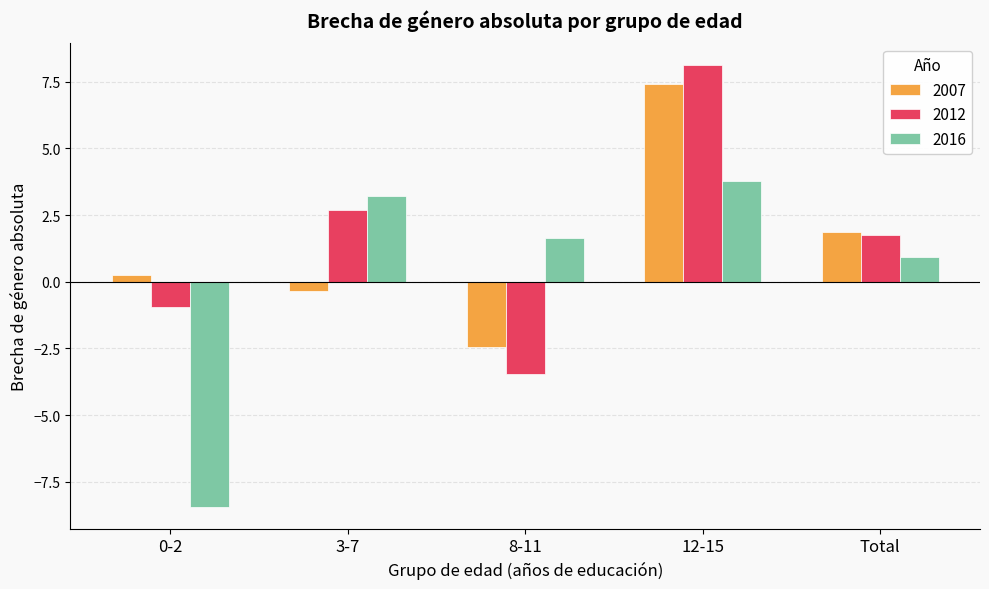

What is the difference between the second highest and minimum values in the 2012 series?

6.1